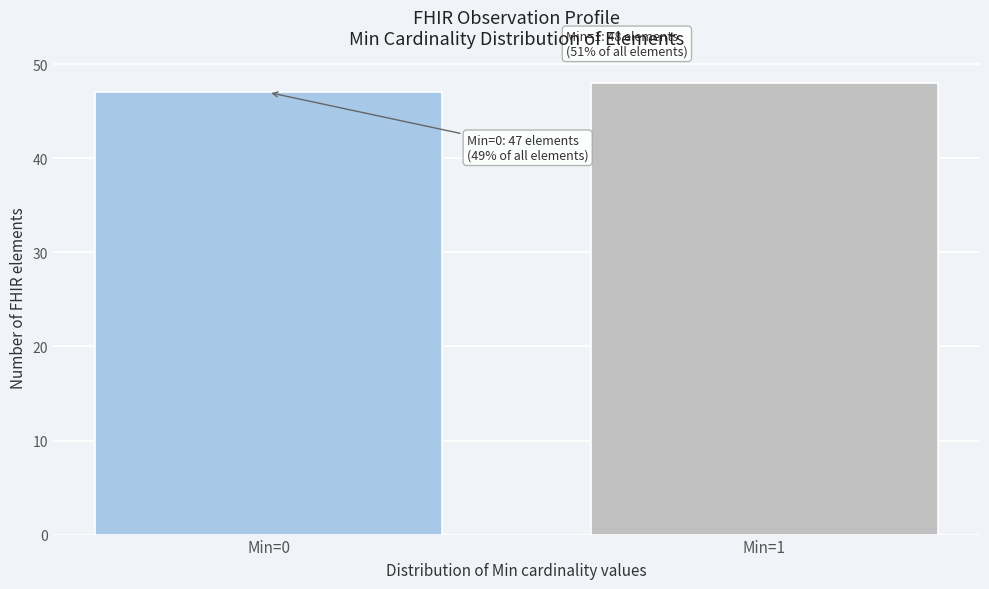

Reading left to right, list all the values displayed in this chart.

47	48